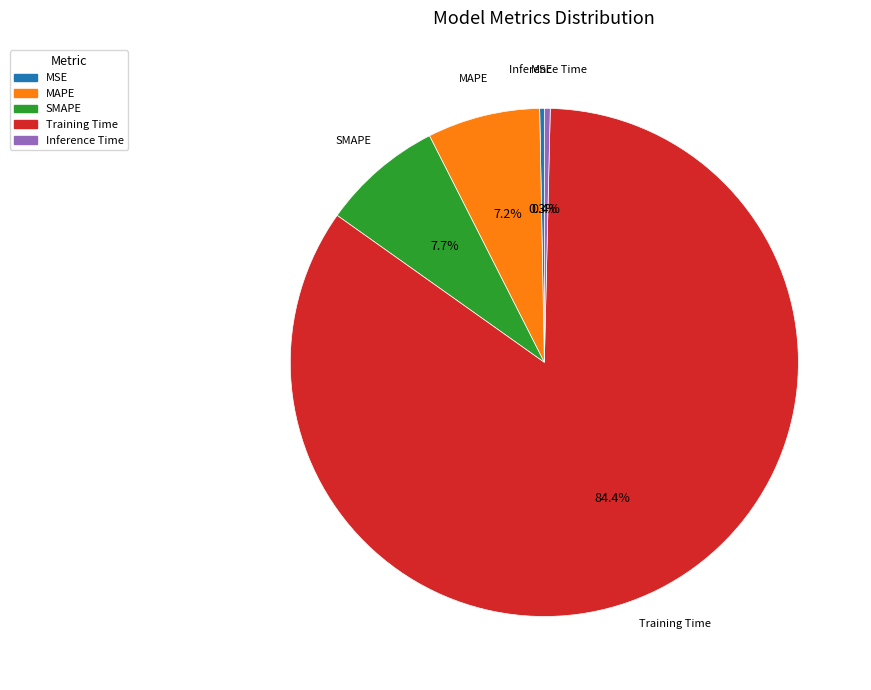

Combined, do MAPE and Inference Time account for over 50%?

No